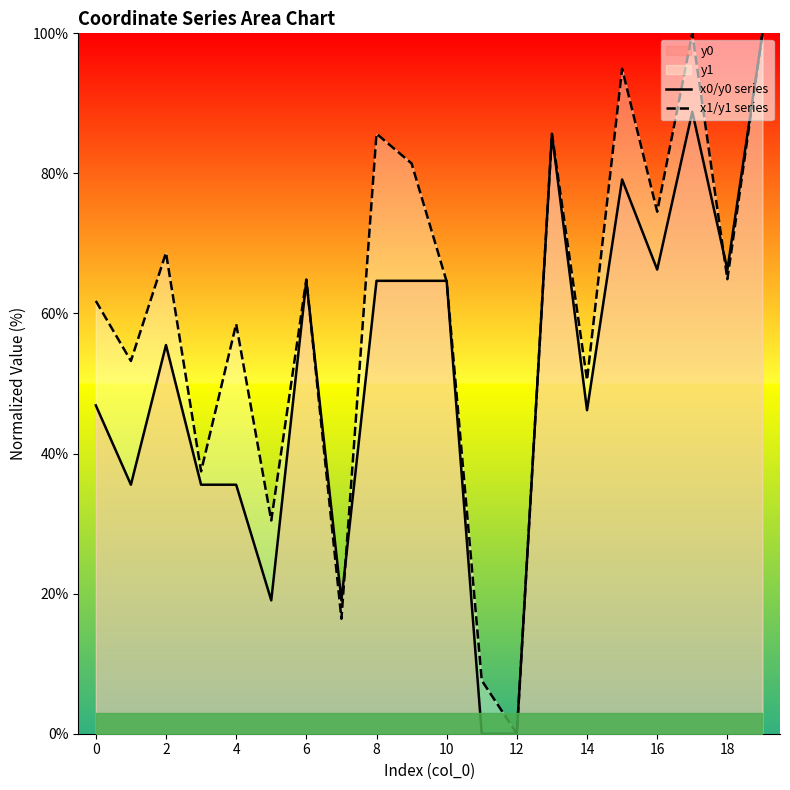

True or false: x1/y1 series has more than 0 interior local peaks.

True